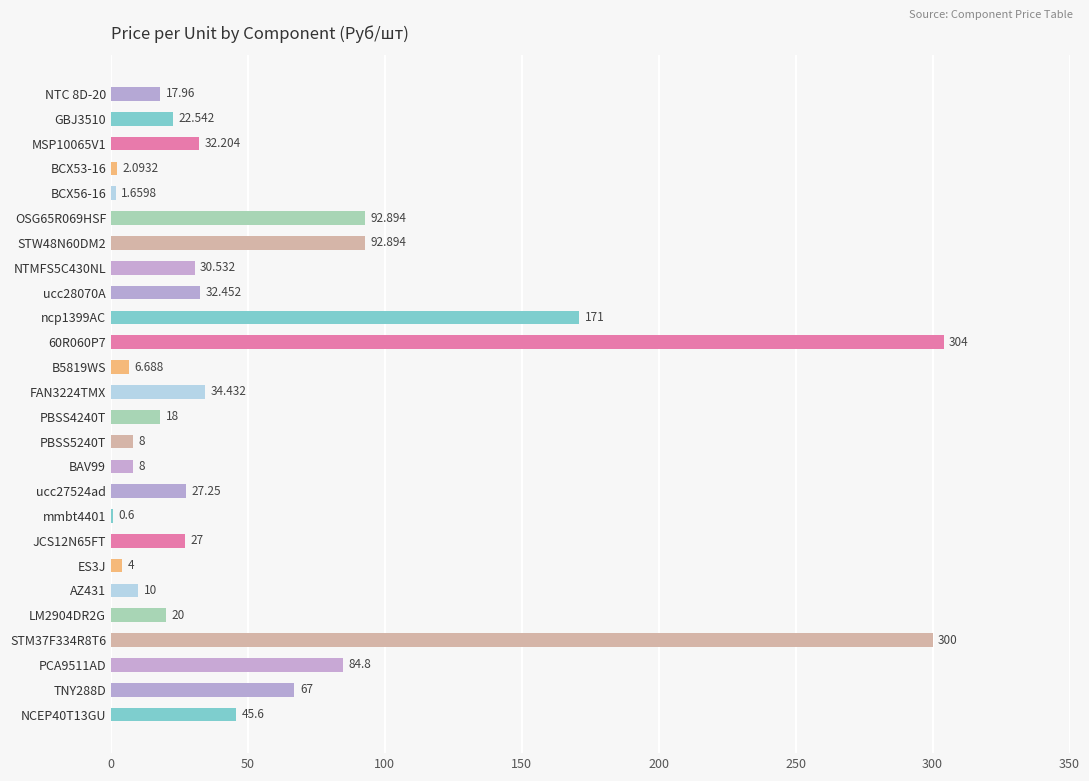

How many distinct data groups are displayed?

1